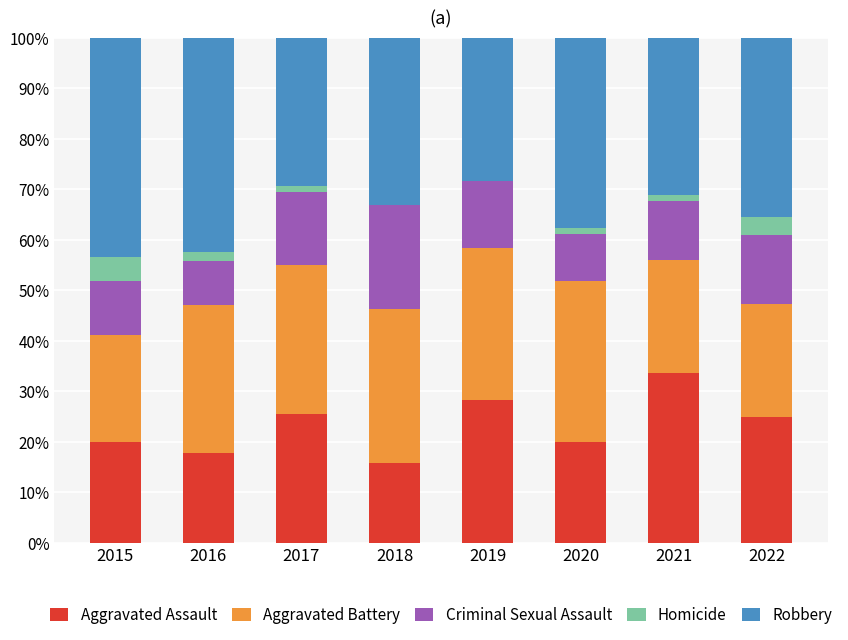

What is the sum of all Aggravated Assault values?

185.8